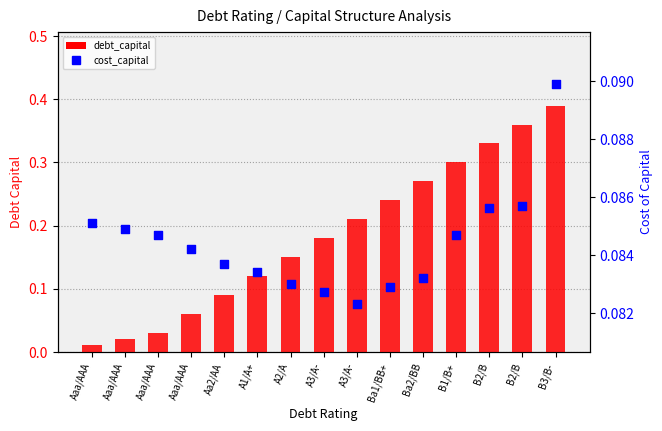

At how many categories does at least one series exceed 0?

15